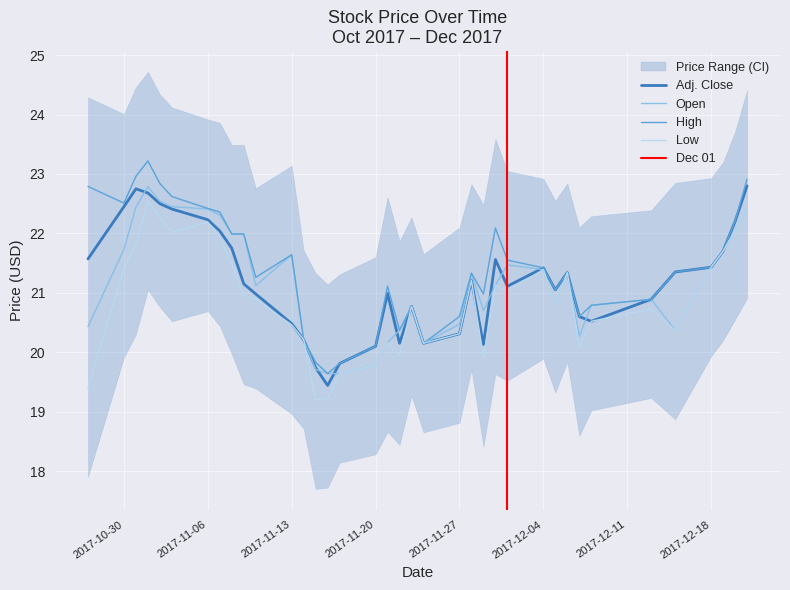

What is the total value across all series at Nov 21, 2017?

82.4